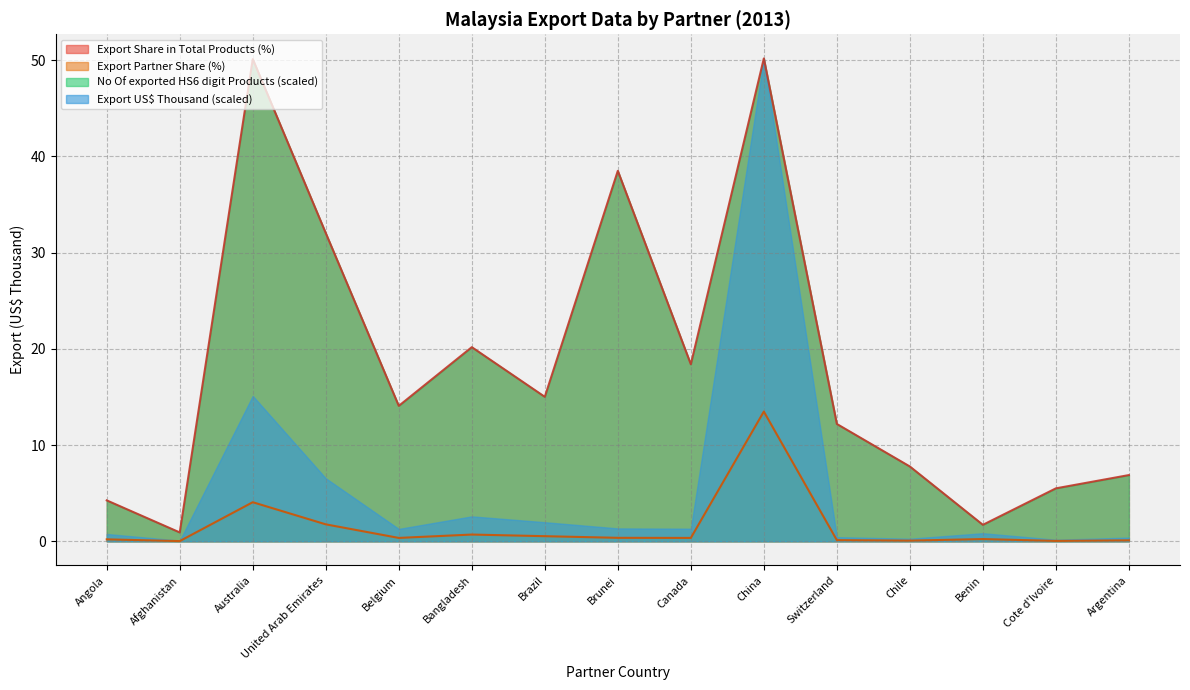

What is the total value across all series at Cote d'Ivoire?

11.2